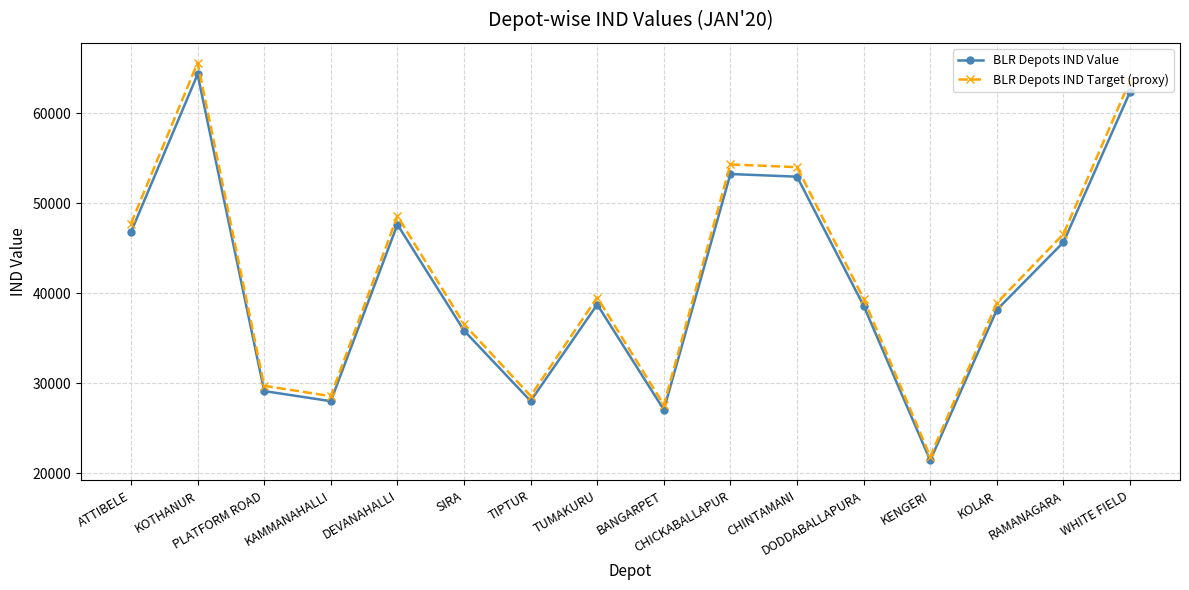

What is the difference between the highest and lowest values at CHICKABALLAPUR?

1064.8